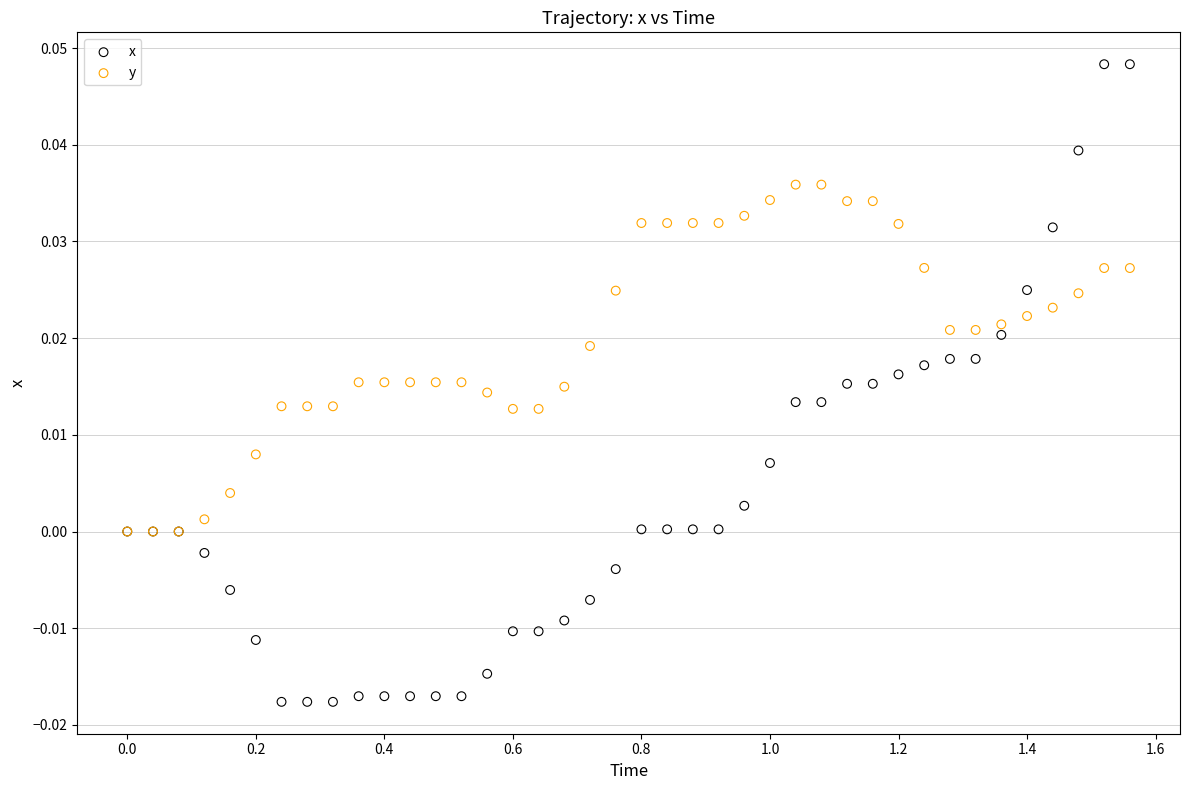

Which series reaches the minimum Y coordinate?

x